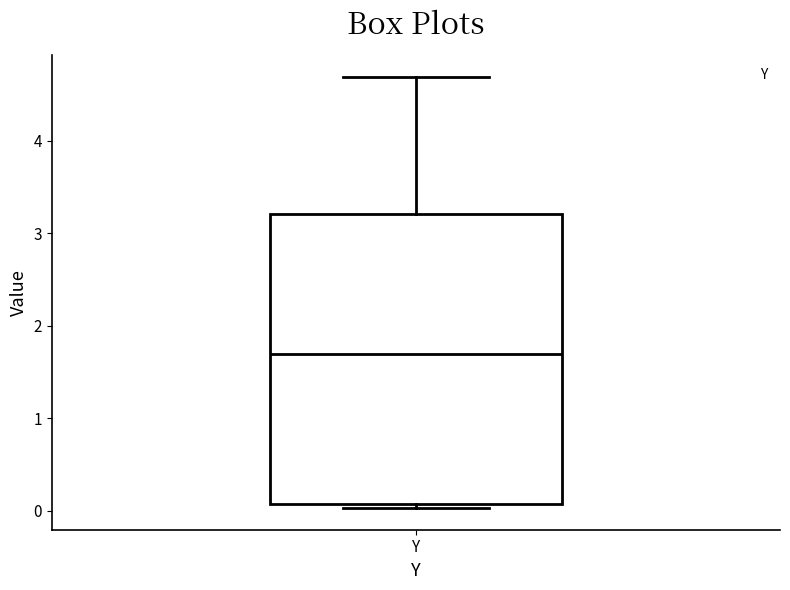

Where does the upper whisker of the box for Y end on the y-axis? The values are not printed on the chart, so give them approximately, as read against the axis.

4.7